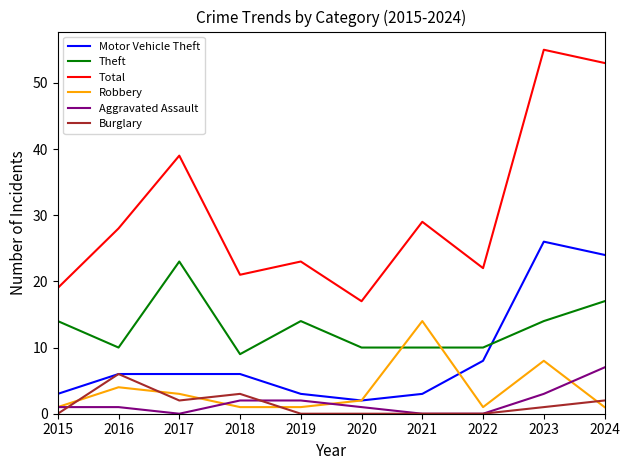

Reading left to right, transcribe all the data shown in this chart.

Motor Vehicle Theft: 2015=3	2016=6	2017=6	2018=6	2019=3	2020=2	2021=3	2022=8	2023=26	2024=24
Theft: 2015=14	2016=10	2017=23	2018=9	2019=14	2020=10	2021=10	2022=10	2023=14	2024=17
Total: 2015=19	2016=28	2017=39	2018=21	2019=23	2020=17	2021=29	2022=22	2023=55	2024=53
Robbery: 2015=1	2016=4	2017=3	2018=1	2019=1	2020=2	2021=14	2022=1	2023=8	2024=1
Aggravated Assault: 2015=1	2016=1	2017=0	2018=2	2019=2	2020=1	2021=0	2022=0	2023=3	2024=7
Burglary: 2015=0	2016=6	2017=2	2018=3	2019=0	2020=0	2021=0	2022=0	2023=1	2024=2